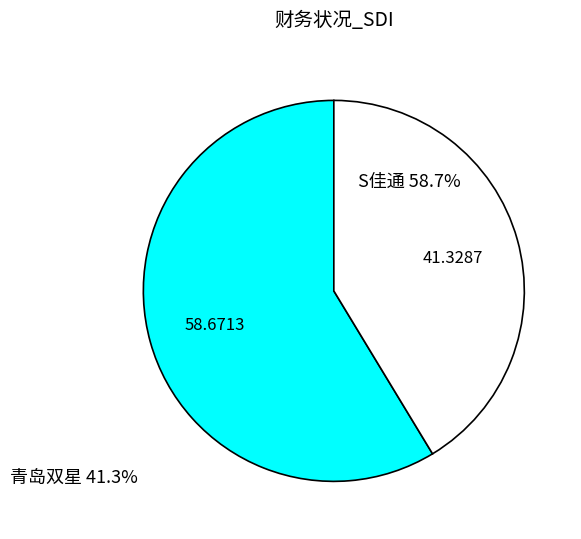

Do 青岛双星 and S佳通 together represent more than half of the pie?

Yes